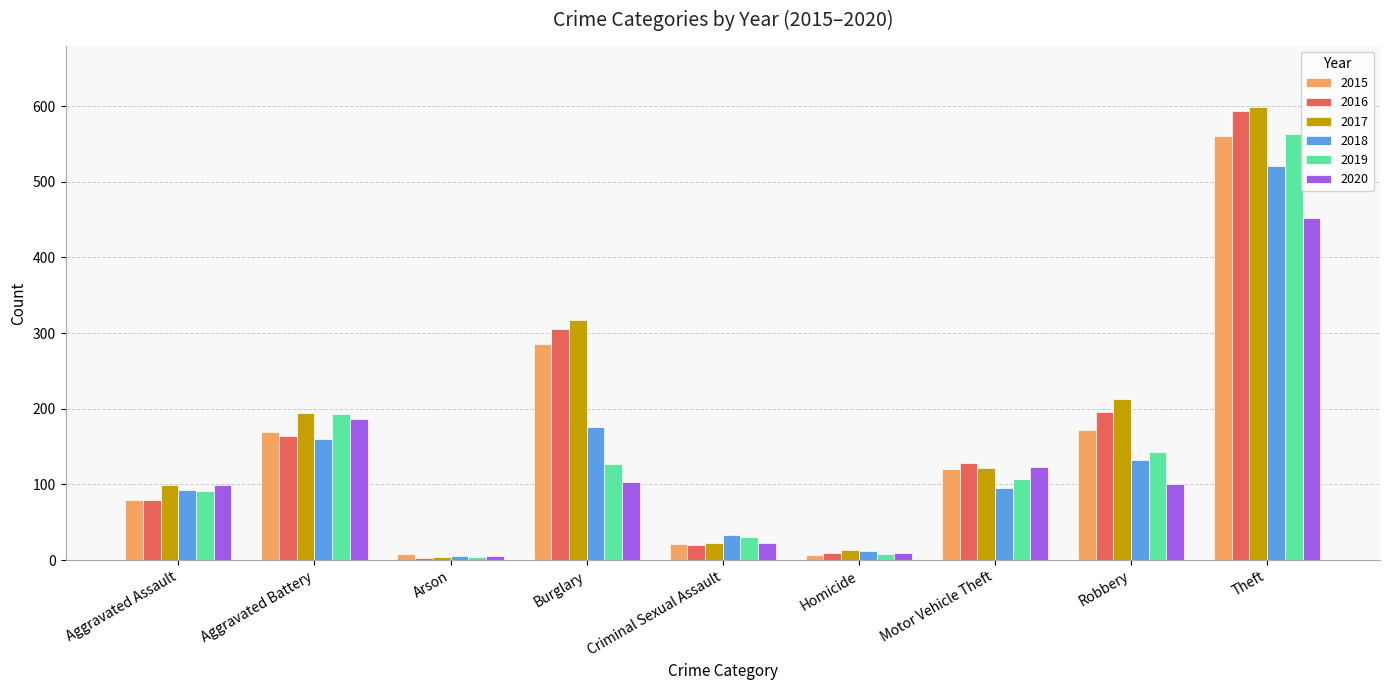

Is the value of 2019 at Theft greater than the value of 2017 at Aggravated Assault?

Yes